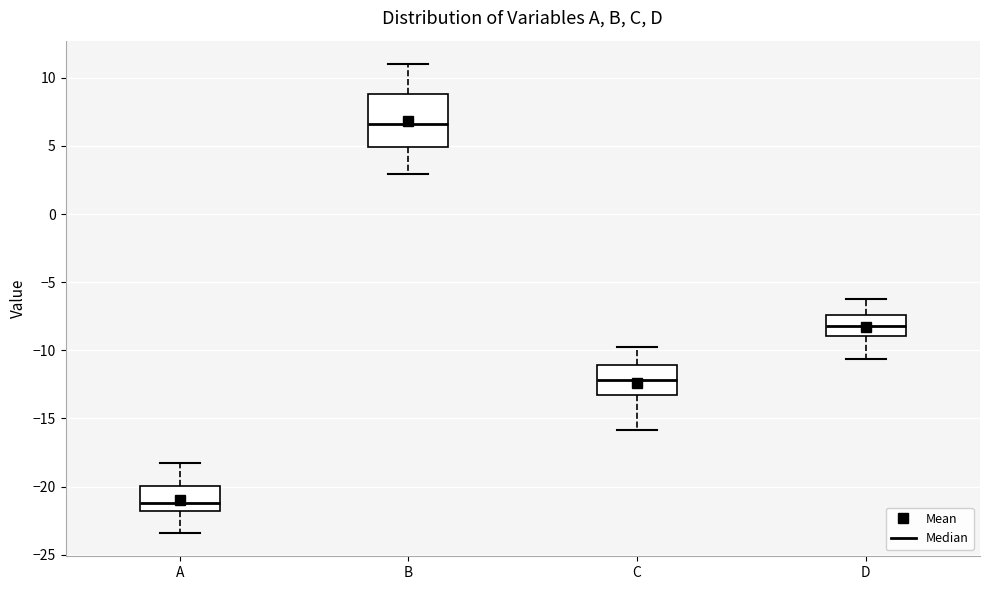

Which box is the tallest, from its lower edge to its upper edge?

B